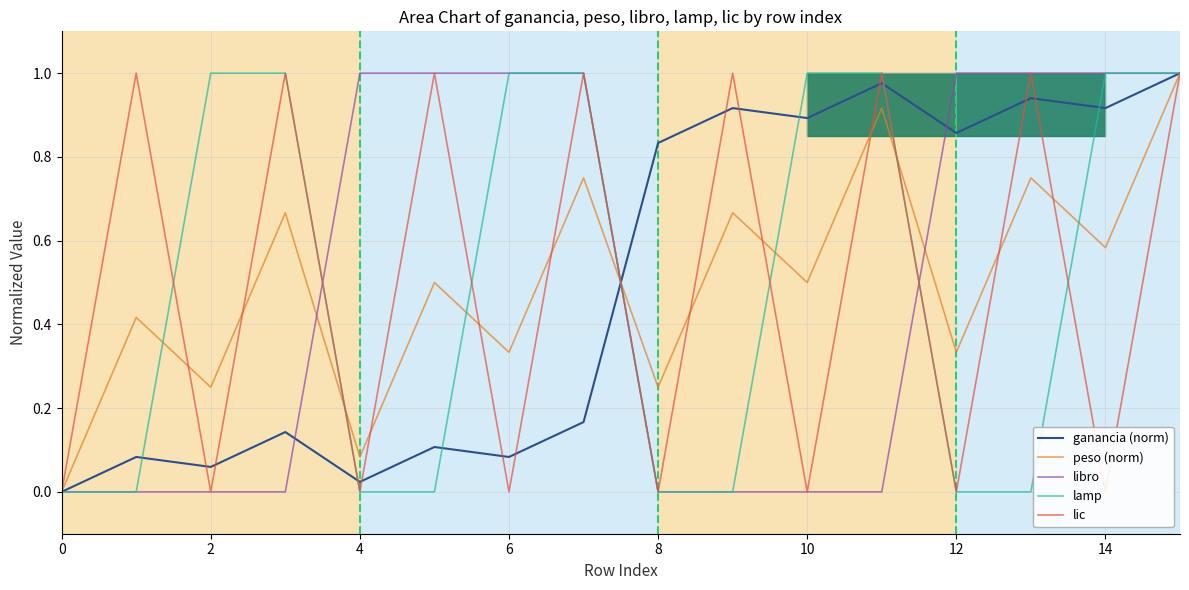

Is the value of ganancia (norm) at 10 greater than the value of peso (norm) at 10?

Yes